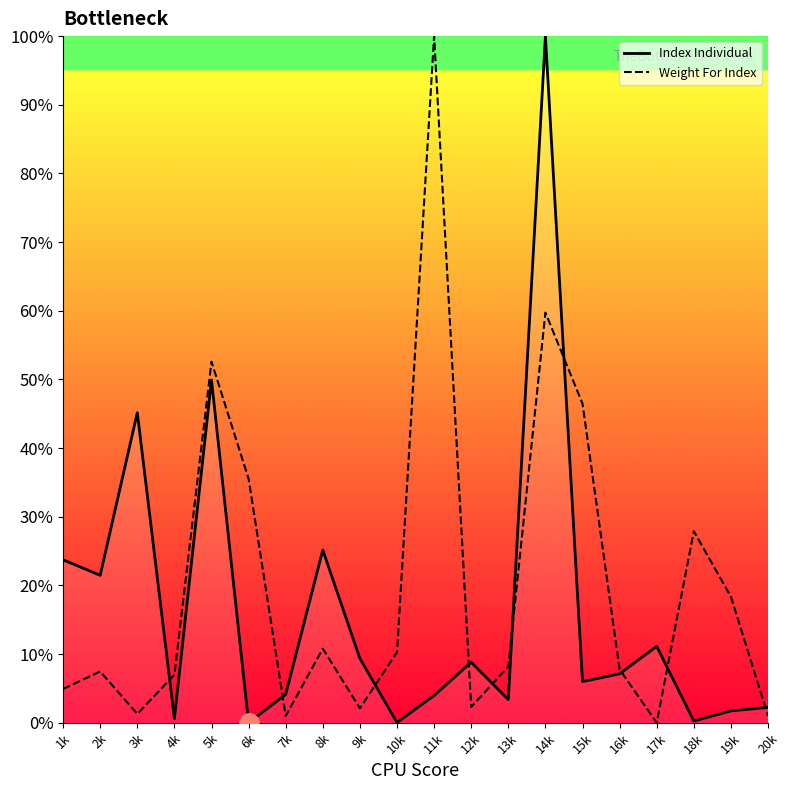

Read the Weight For Index value at 20k.

1.0